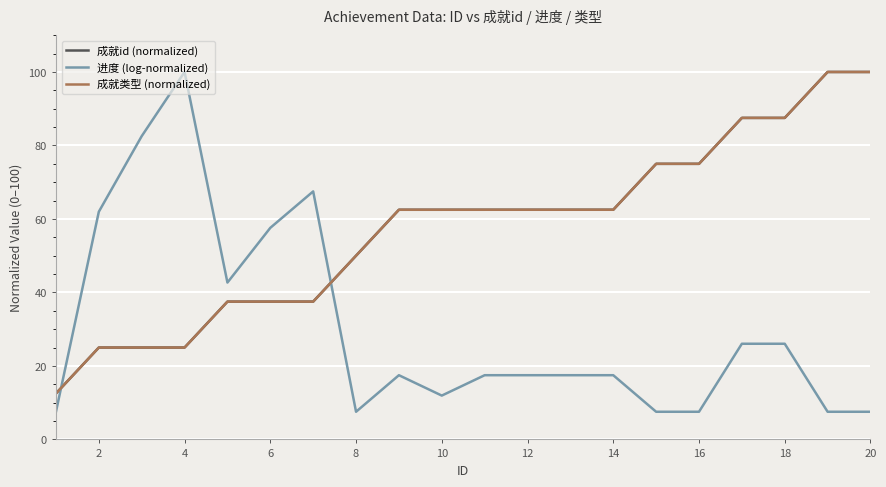

What is the lowest value of the 成就类型 (normalized) series?

12.5